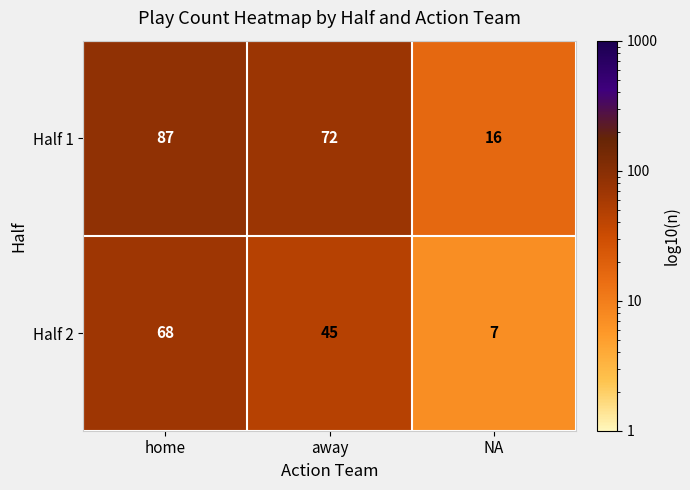

At which category is the sum across all series the highest?

home